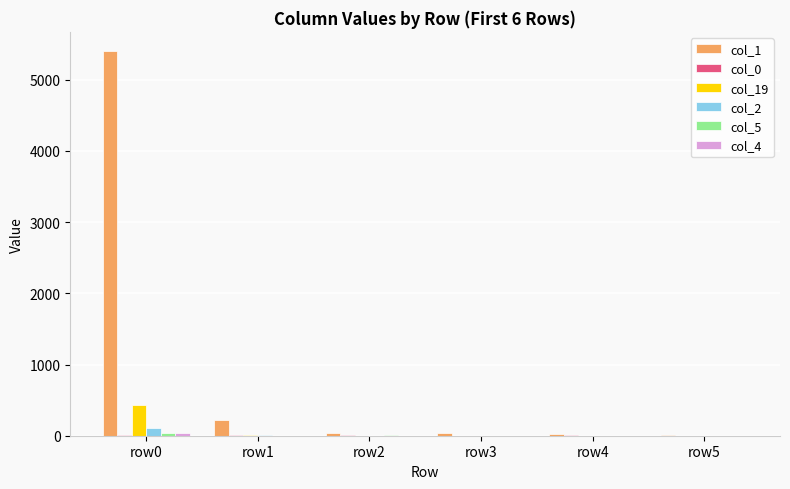

How many data points does each series have?

6